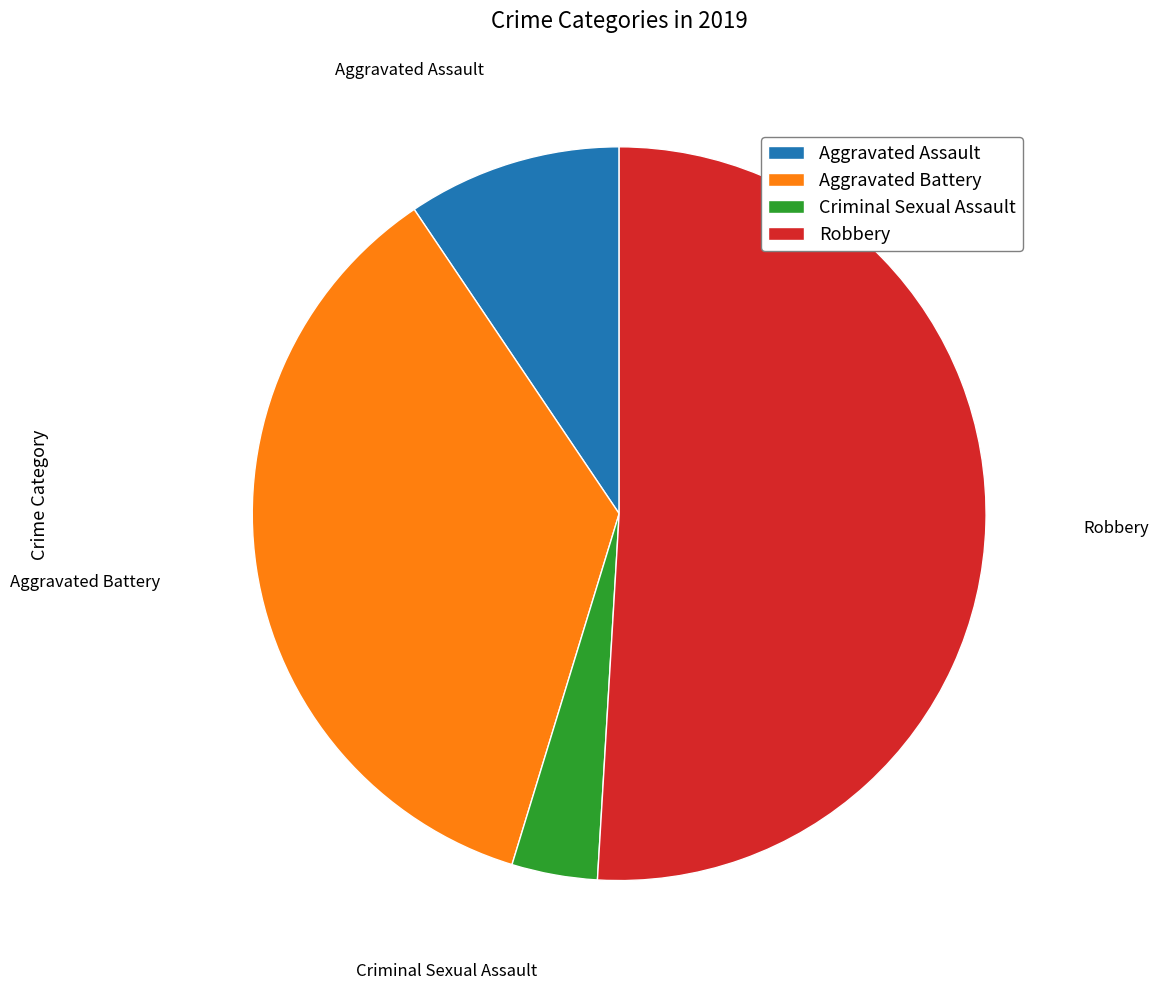

Rank the categories by value from highest to lowest.

Robbery, Aggravated Battery, Aggravated Assault, Criminal Sexual Assault